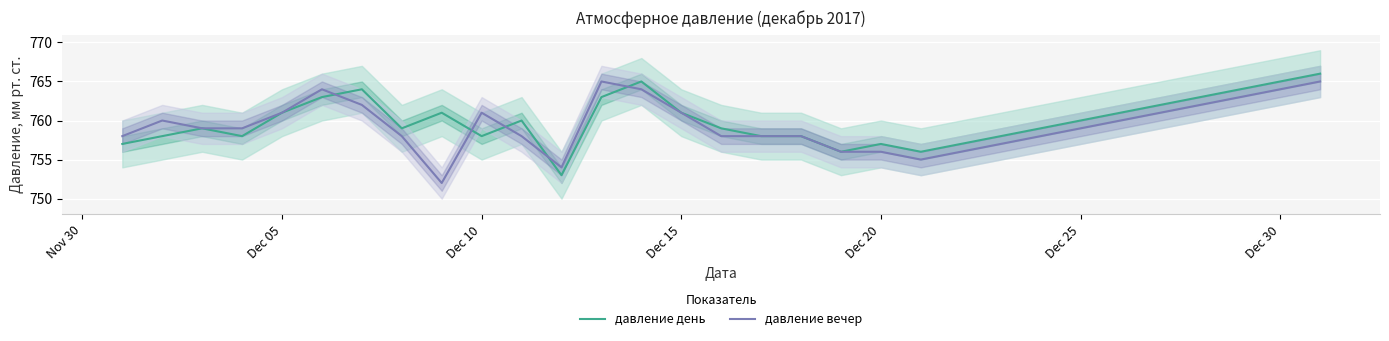

What is the highest value of the давление вечер series?

765